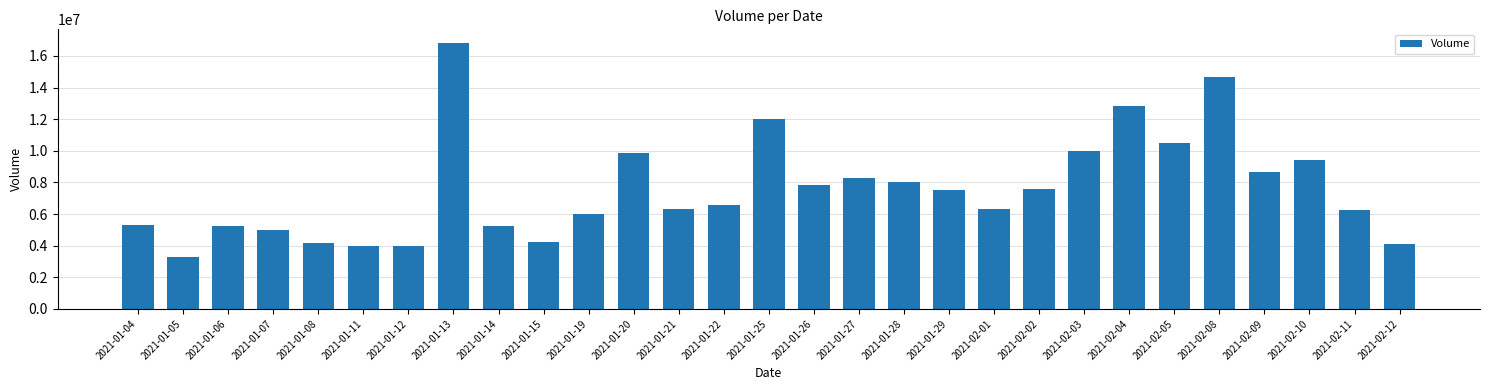

How many categories are shown in the chart?

29